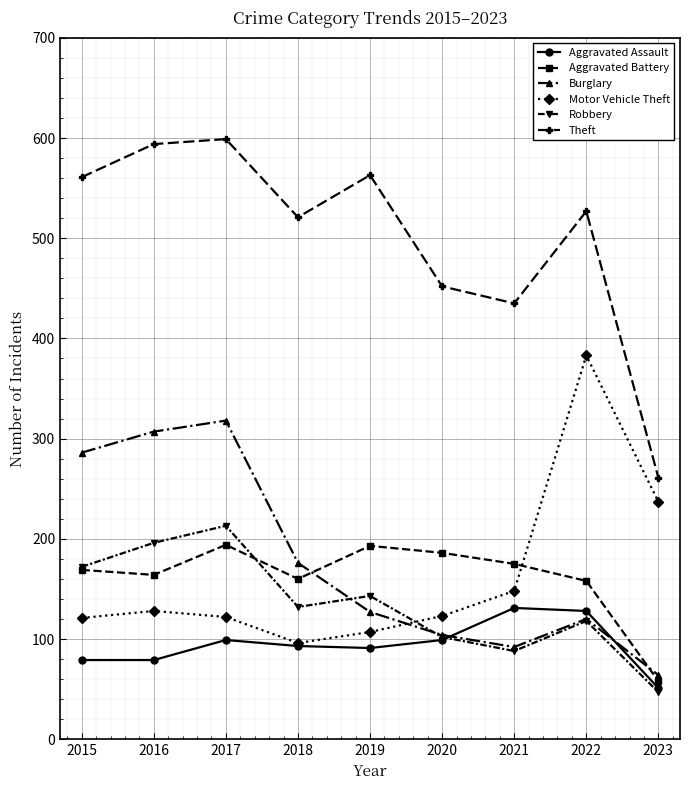

Which category has the lowest value across all series?

2023